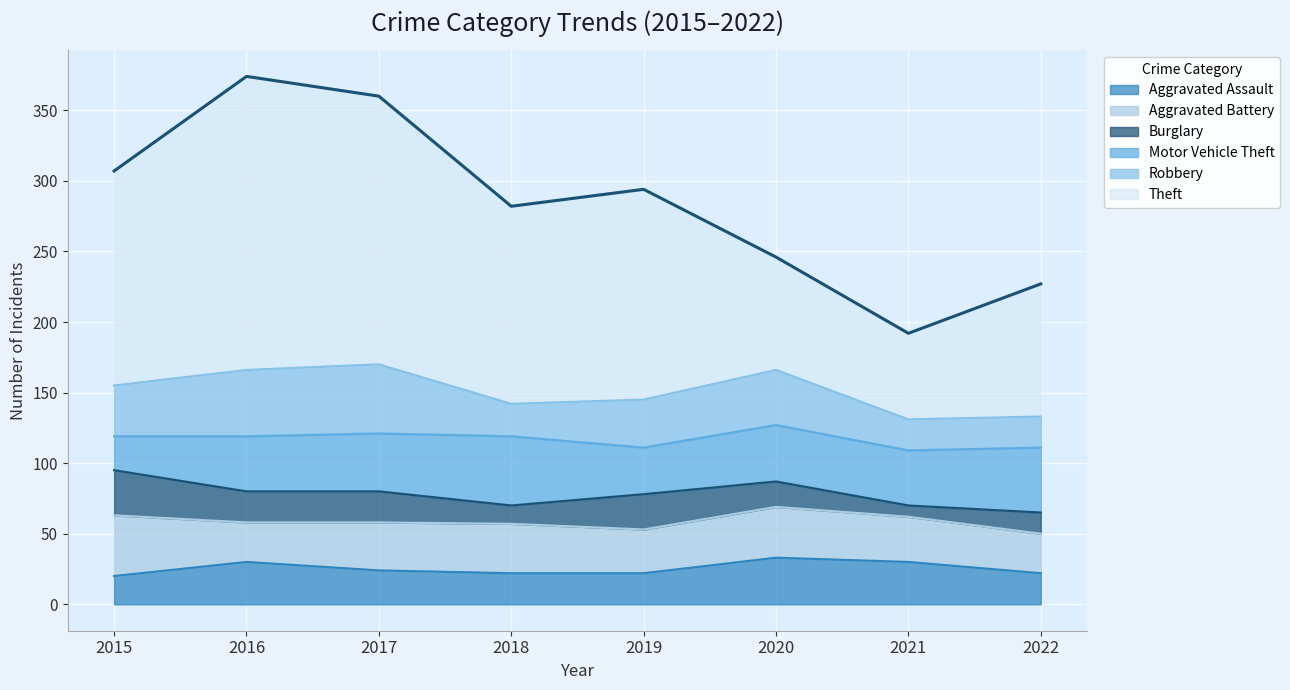

Where is the first local maximum for Motor Vehicle Theft?

2018